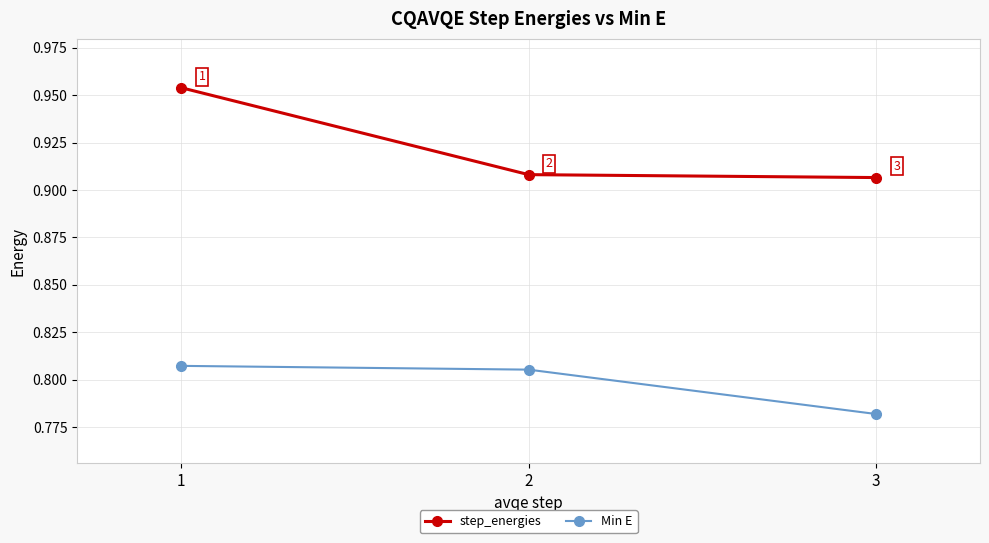

The value of Min E at 1 is 1.1. True or false?

False